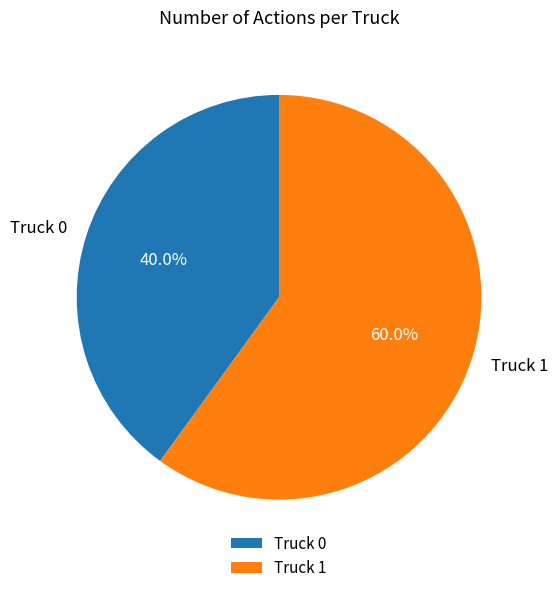

What percentage is the Truck 0 slice, to the nearest percent?

40%